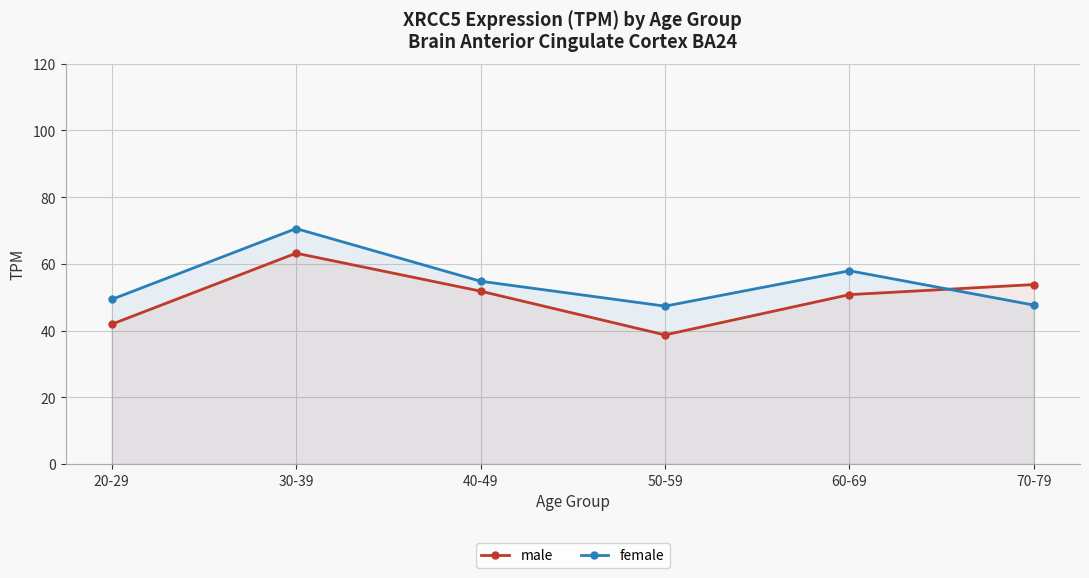

Where is female nearest to the value 58?

60-69